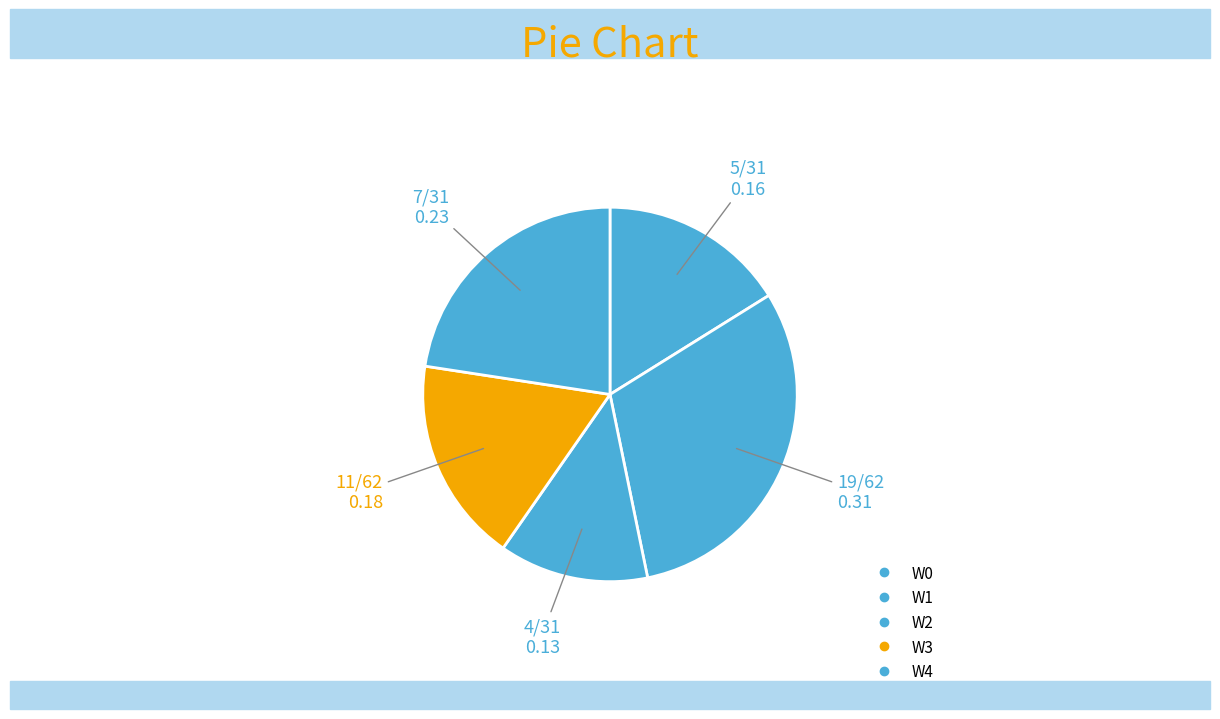

Which slice is the largest?

W1